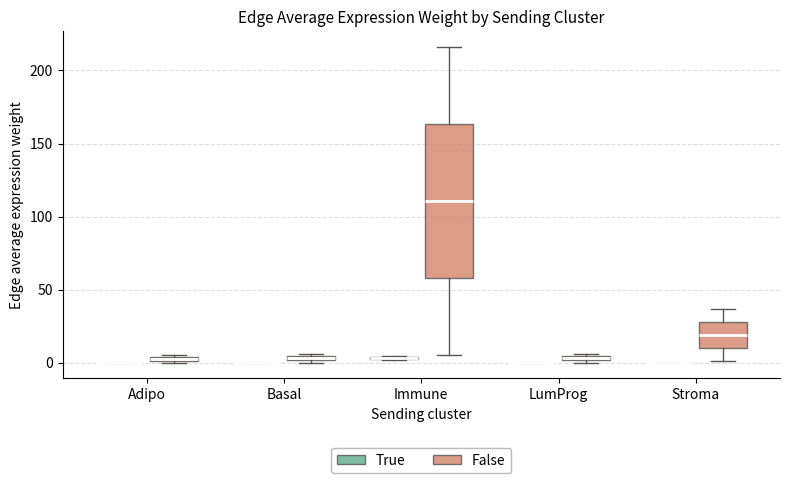

Comparing the boxes themselves (not the whiskers), which one is the tallest?

Immune (False)